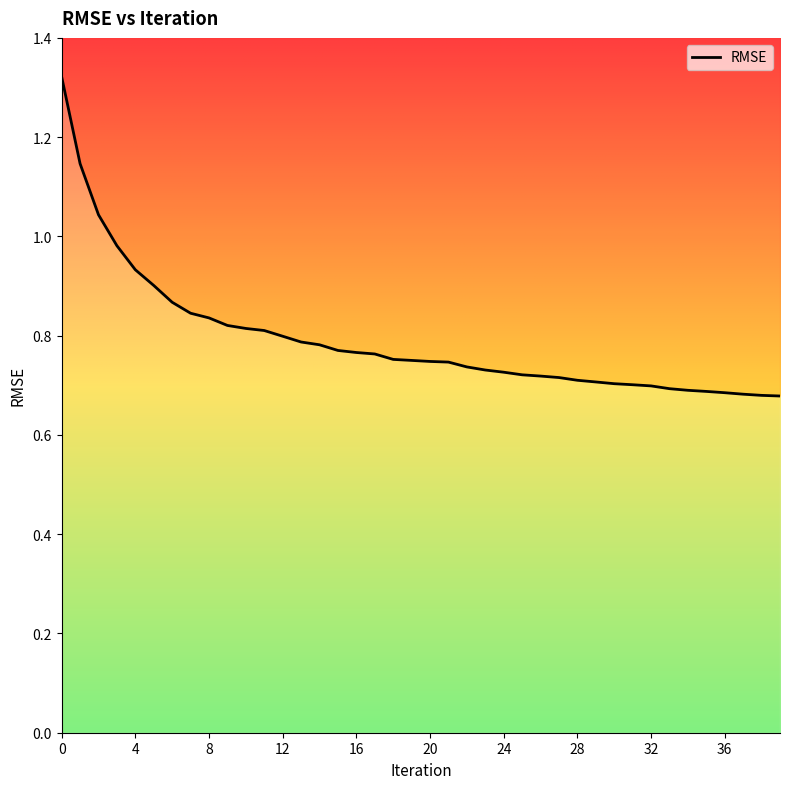

Does the chart display data point markers on the line(s)?

No